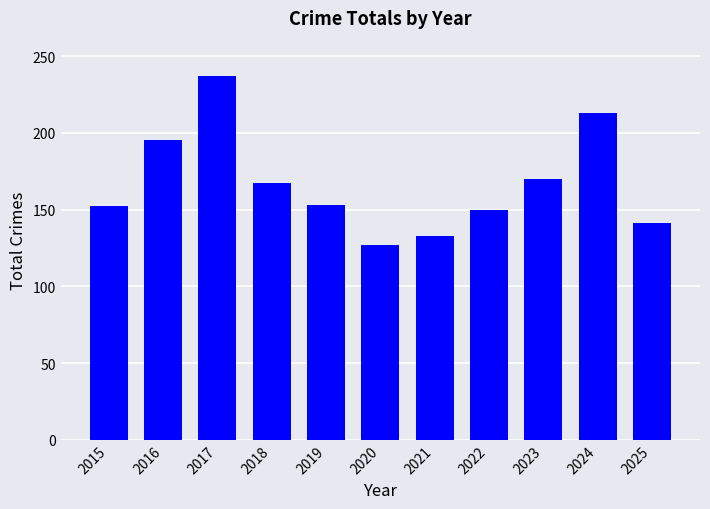

Which category has the lowest value across all series?

2020